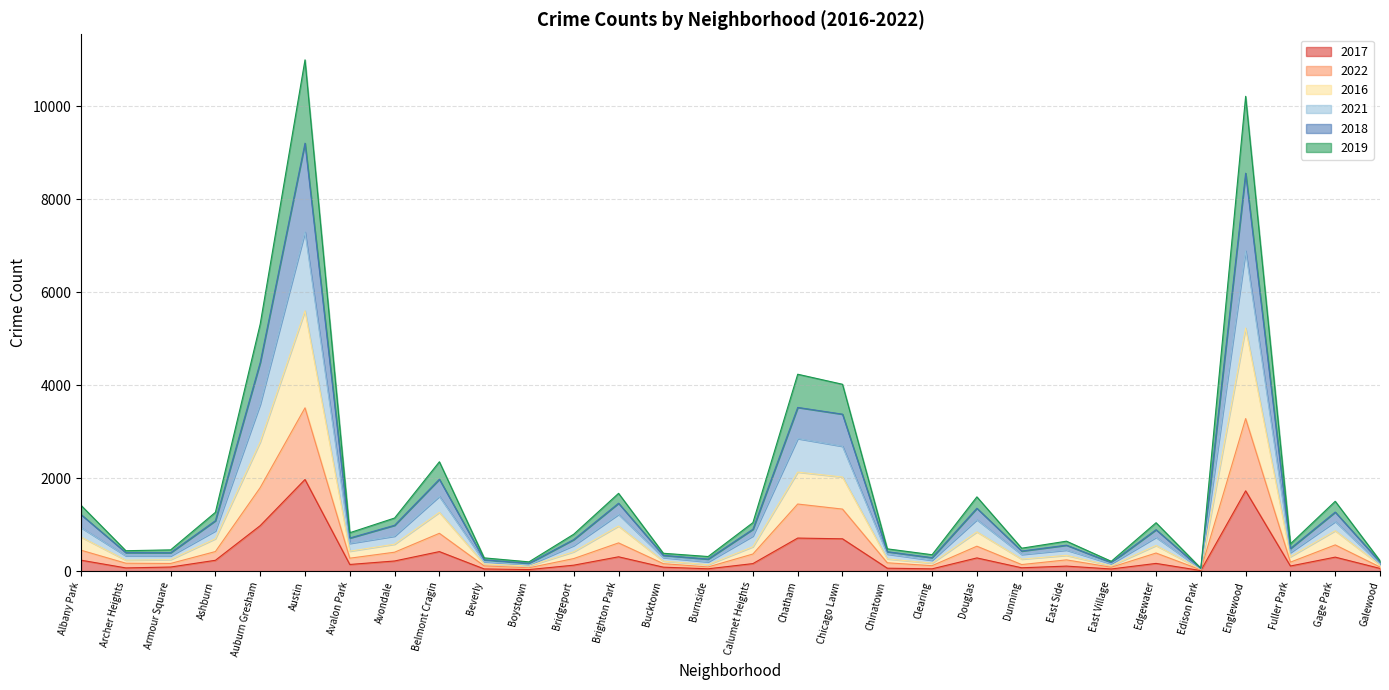

How many series are shown in this chart?

6